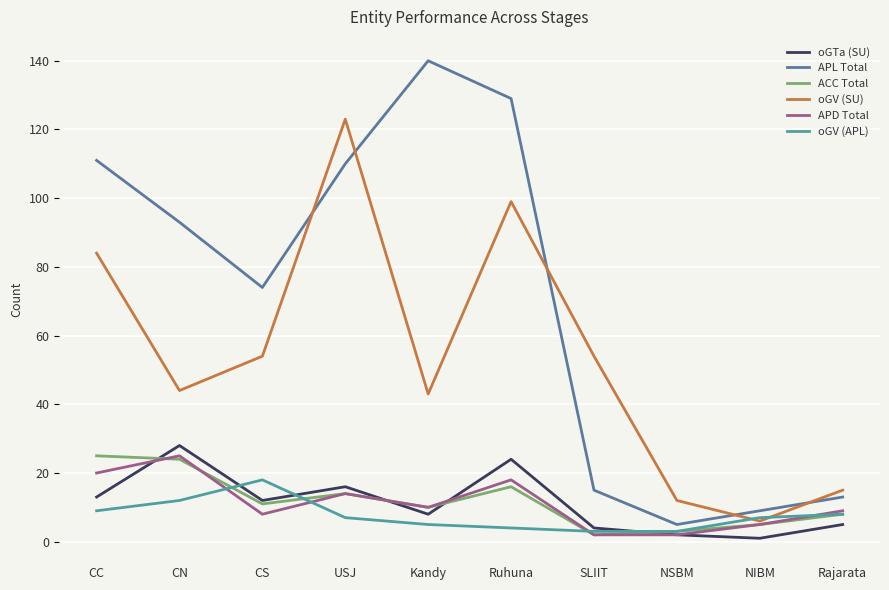

Which has a higher value, NIBM or USJ?

USJ